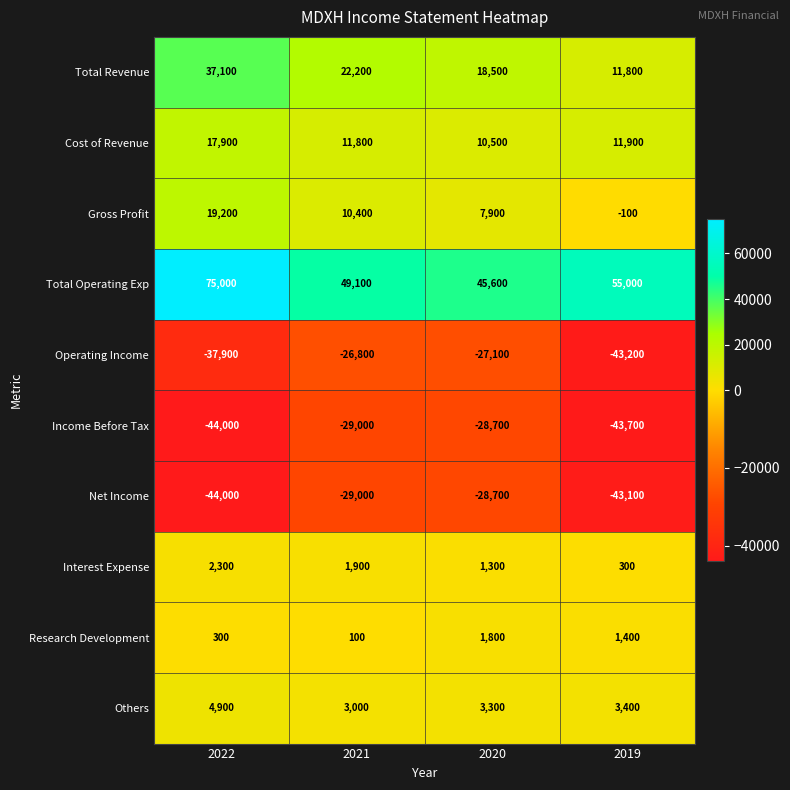

What is the average value of the Total Operating Exp series?

56175